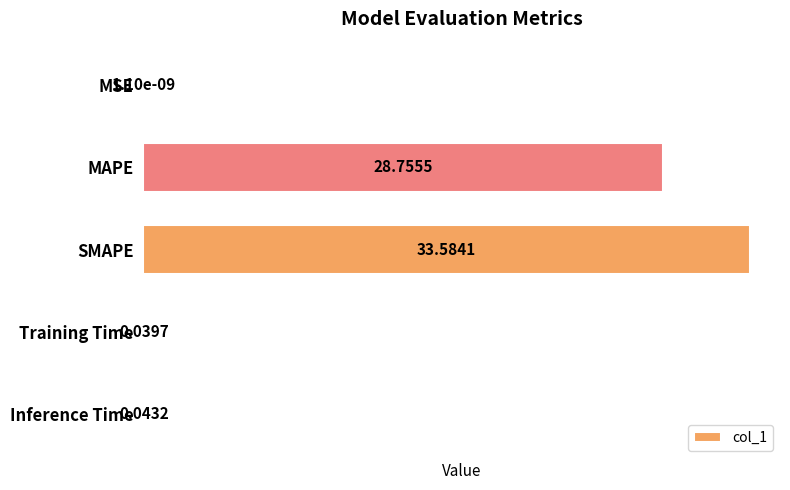

What is the change in value from MSE to MAPE?

+28.8